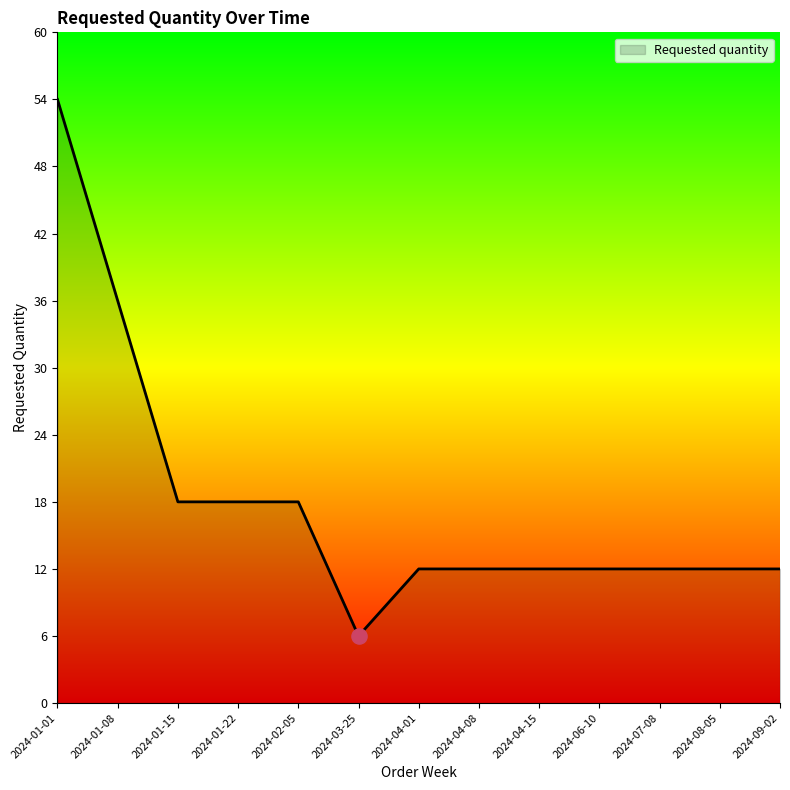

What is the ratio of the value at 2024-09-02 to the value at 2024-03-25?

2.0